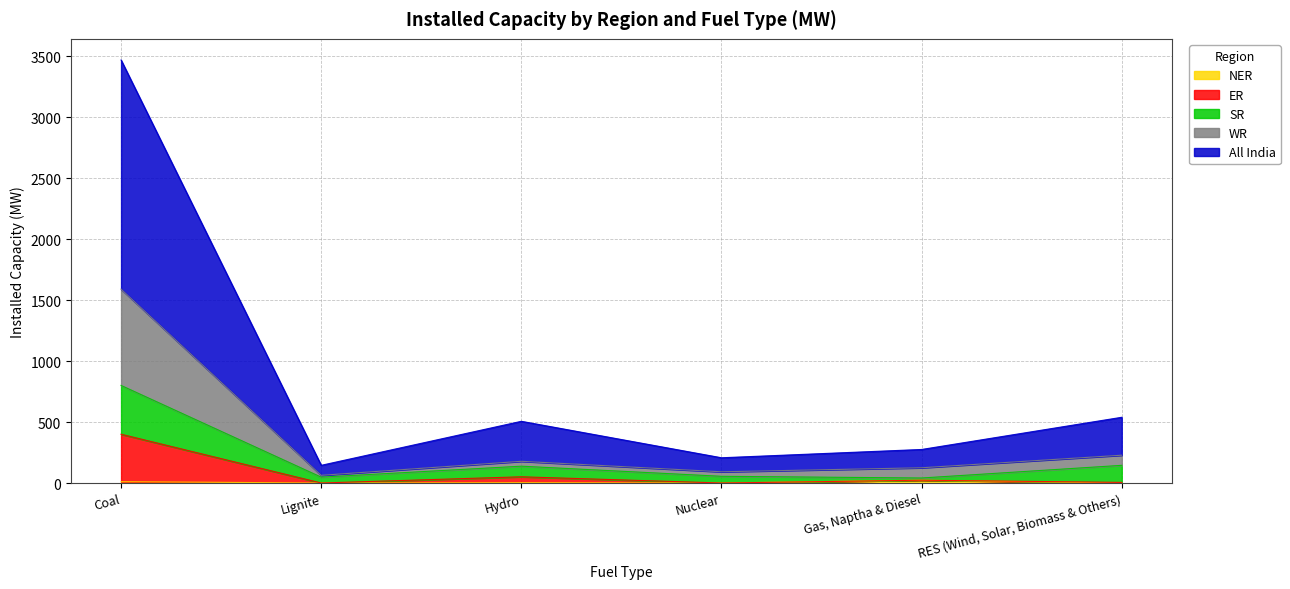

How many data points does each series have?

6